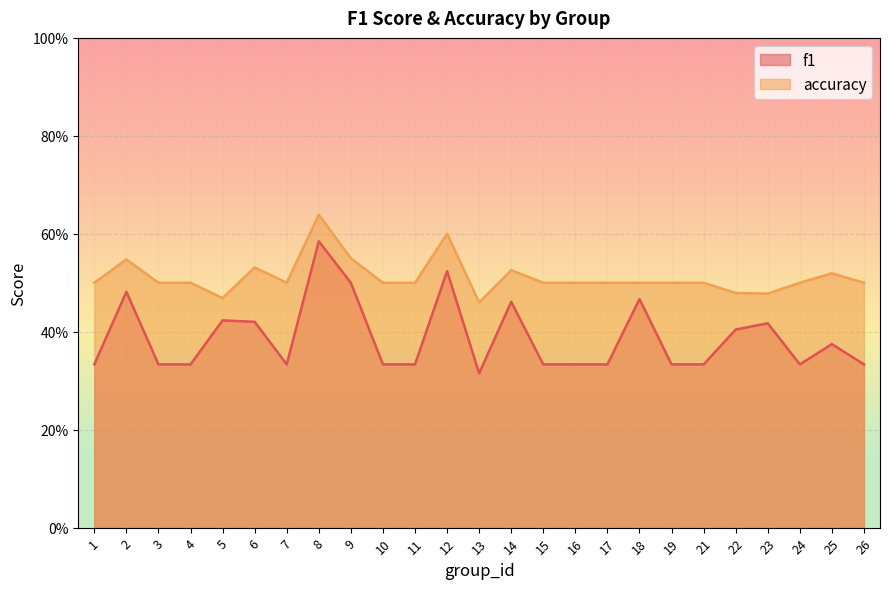

List the series in order of their overall mean, highest first.

accuracy, f1